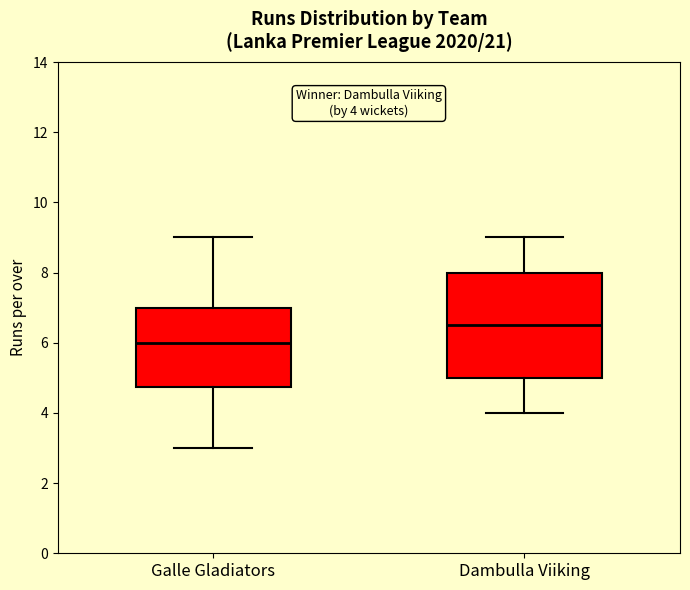

Which box has the lowest median line?

Galle Gladiators